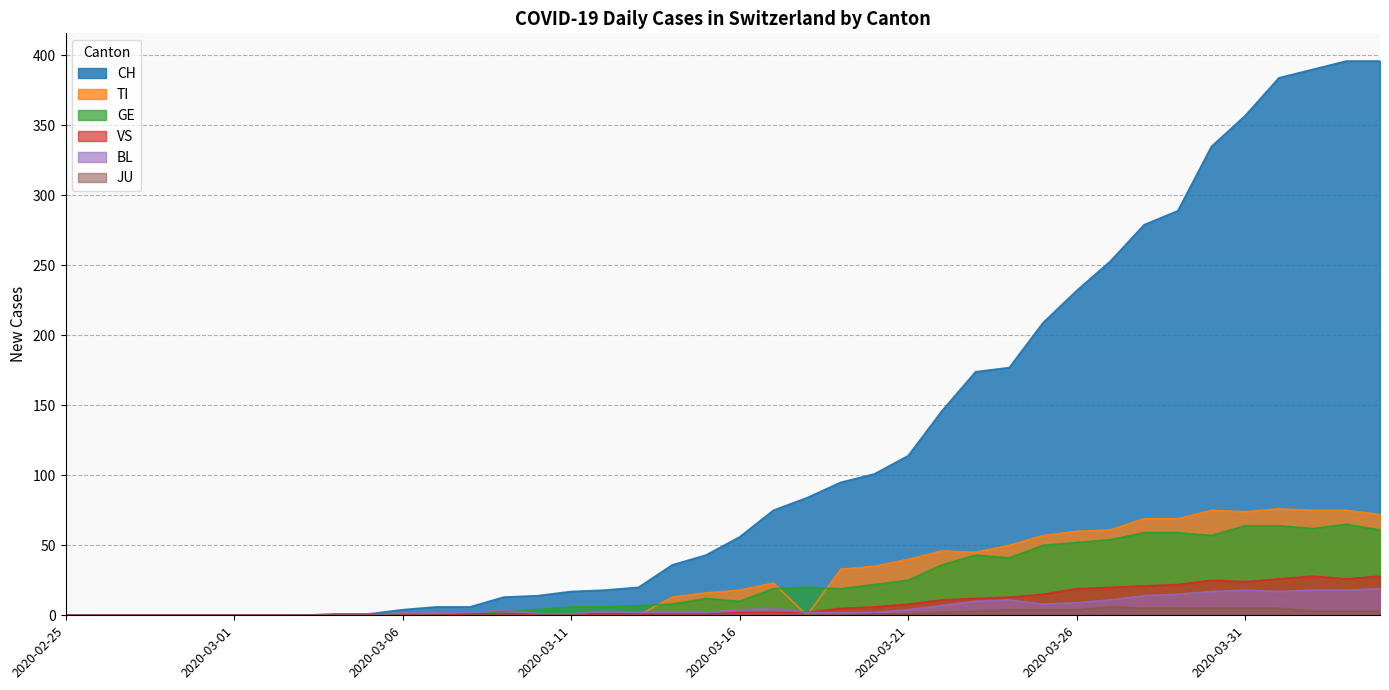

Which label corresponds to the largest value in the chart?

2020-04-03